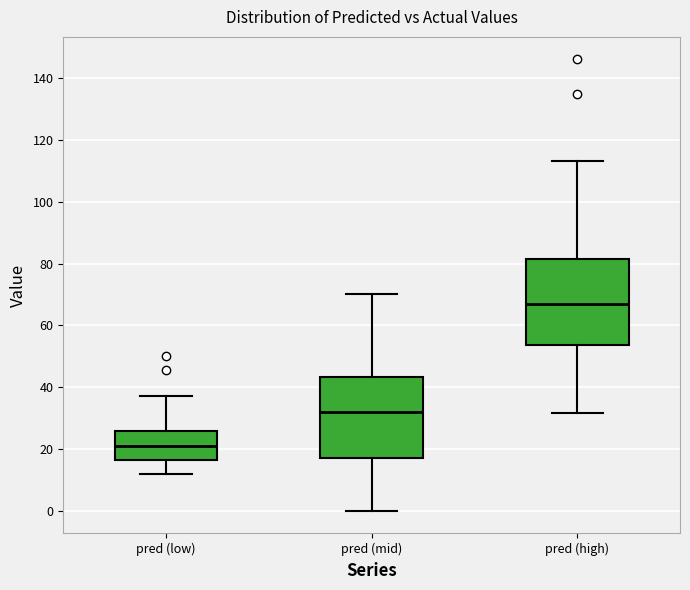

Reading left to right, transcribe this box plot: for each box, give where its median line is, the range the box spans, and where its two whiskers end, as read against the y-axis. The values are not printed on the chart, so give them approximately, as read against the axis.

pred (low): median 22, box 16 to 26, whiskers 12 to 38
pred (mid): median 32, box 18 to 44, whiskers 0 to 70
pred (high): median 68, box 54 to 82, whiskers 32 to 114